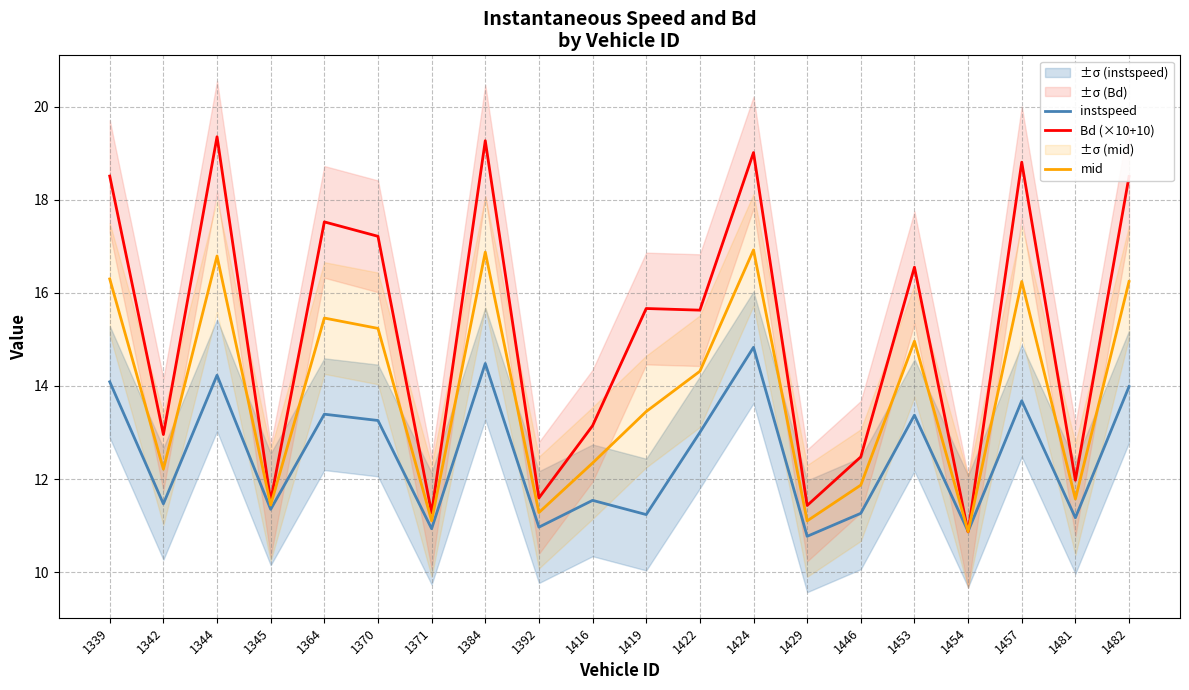

Count the number of categories in the chart.

20